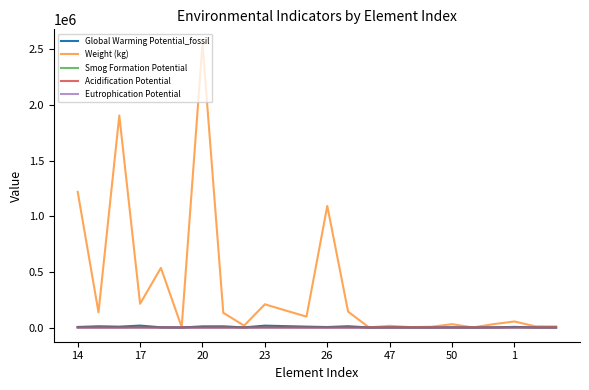

Which series has the largest range (max minus min)?

Weight (kg)